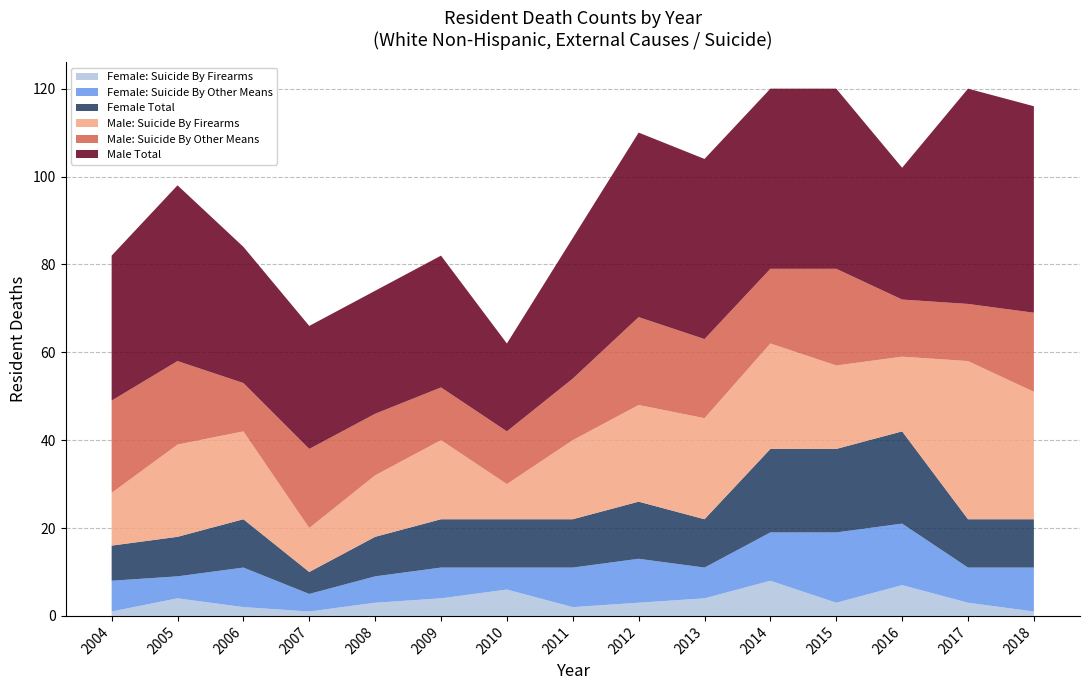

Reading left to right, extract all data points from this chart.

Female: Suicide By Firearms: 1	4	2	1	3	4	6	2	3	4	8	3	7	3	1
Female: Suicide By Other Means: 7	5	9	4	6	7	5	9	10	7	11	16	14	8	10
Female Total: 8	9	11	5	9	11	11	11	13	11	19	19	21	11	11
Male: Suicide By Firearms: 12	21	20	10	14	18	8	18	22	23	24	19	17	36	29
Male: Suicide By Other Means: 21	19	11	18	14	12	12	14	20	18	17	22	13	13	18
Male Total: 33	40	31	28	28	30	20	32	42	41	41	41	30	49	47